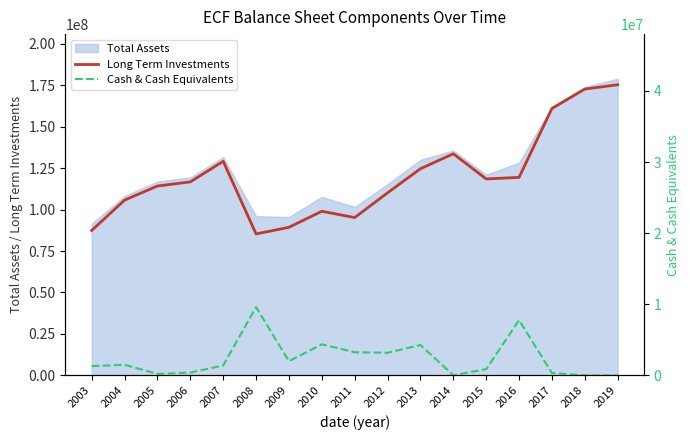

What is the value of the Long Term Investments point at the 10th from the left?

110087011